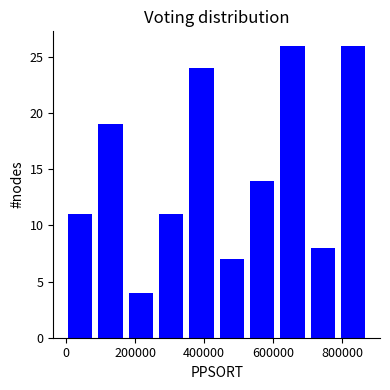

Reading left to right, list every bar in this chart as the range it spans on the x-axis followed by its height. Neither the bar edges nor the heights are printed on the chart, so give them approximately, as read against the axes.

0 to 100000: 11
100000 to 180000: 19
180000 to 260000: 4
260000 to 360000: 11
360000 to 440000: 24
440000 to 540000: 7
540000 to 620000: 14
620000 to 700000: 26
700000 to 800000: 8
800000 to 880000: 26